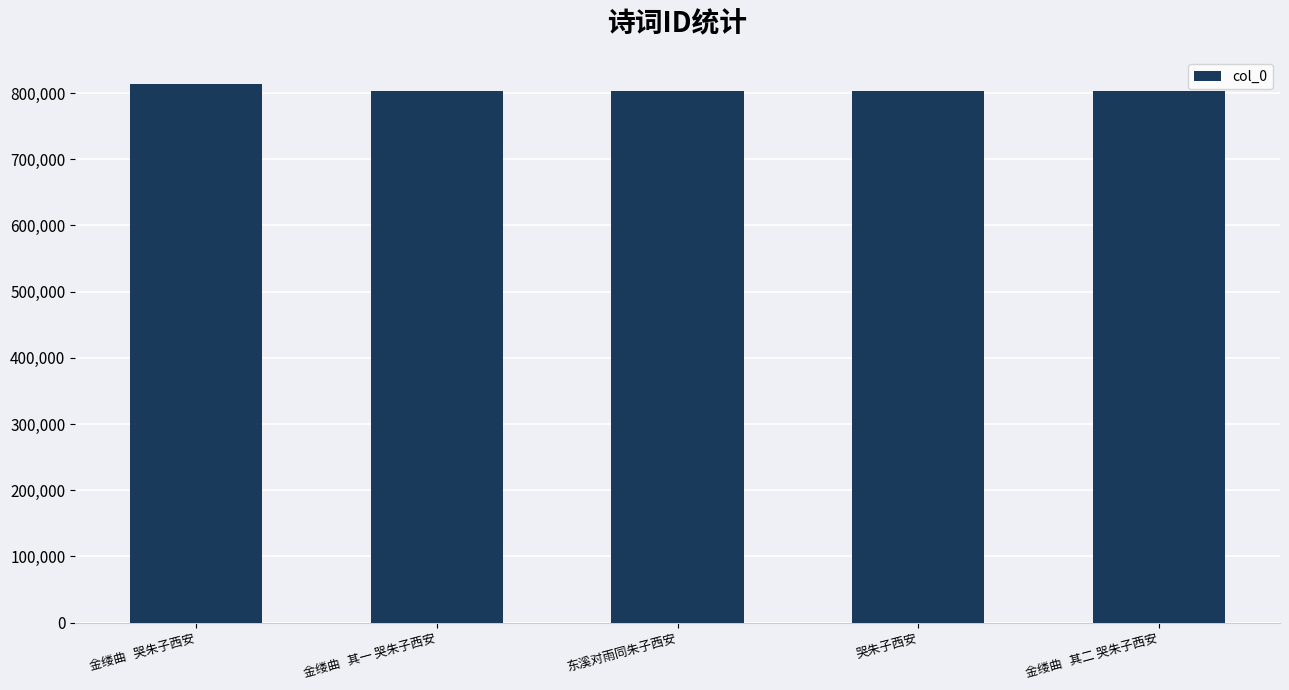

How many values are below 803066?

2